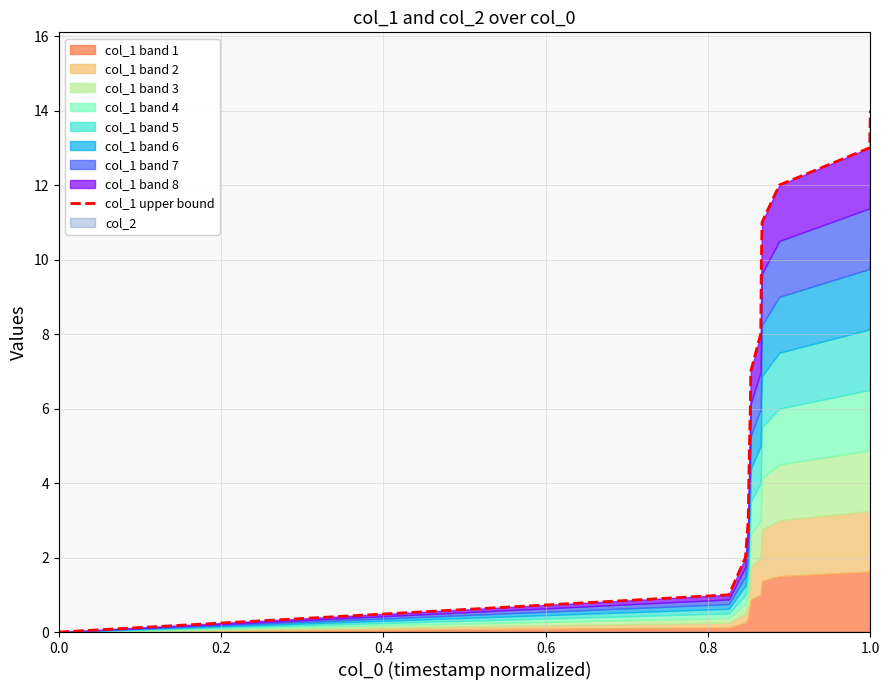

What is the sum of all values?

96